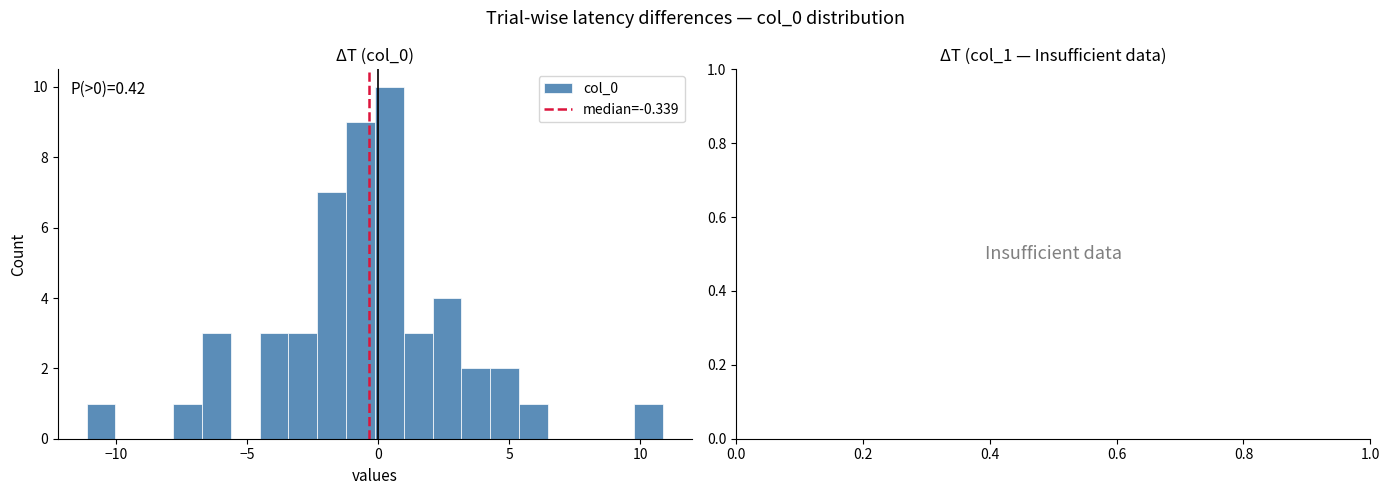

Around what value on the x-axis is the tallest bar? Give the approximate position of its centre, as read against the axis.

0.5